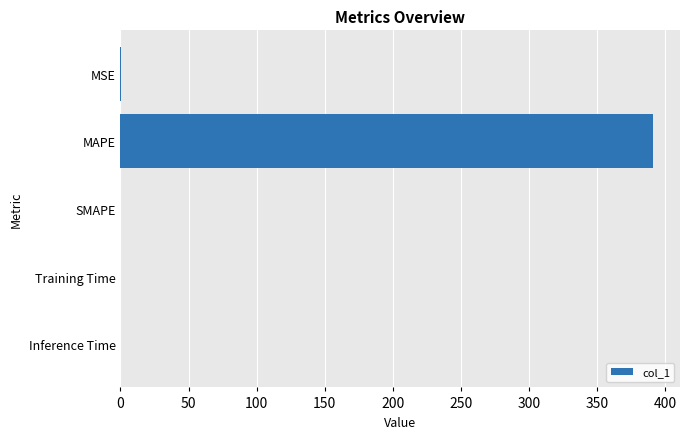

What is the sum of all values?

391.3